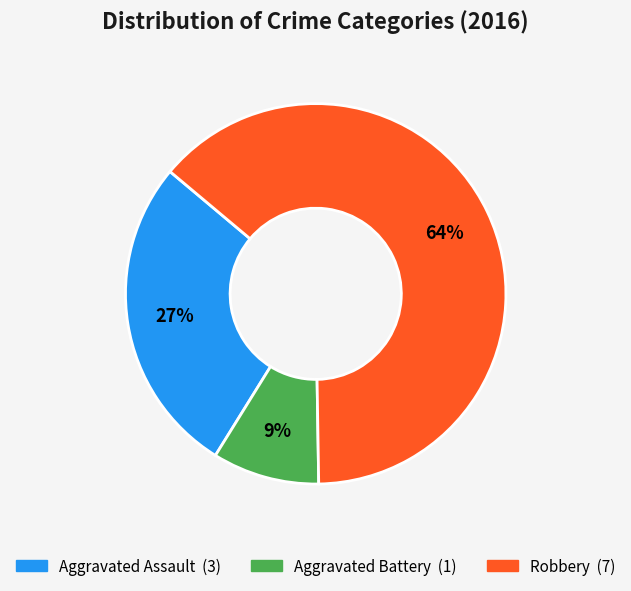

What percentage is the Aggravated Assault slice, to the nearest percent?

27%